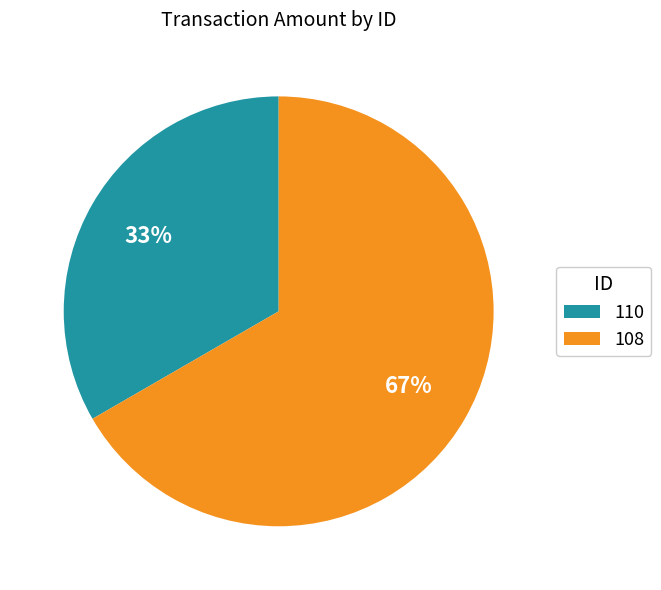

The 108 slice represents 67% of the pie. True or false?

True